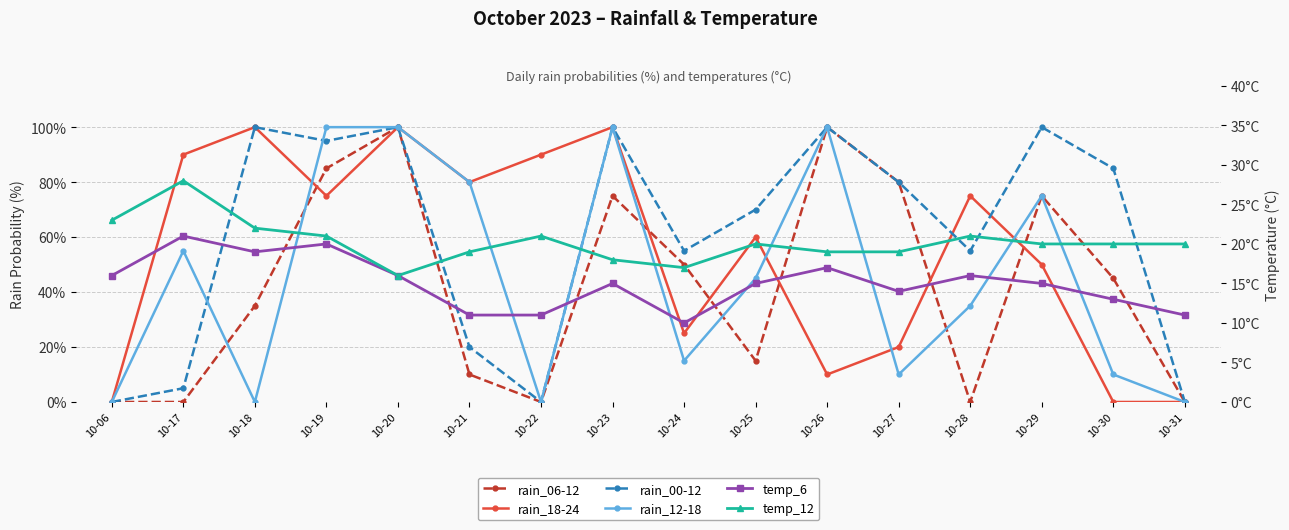

What value does the temp_6 series have at 10-27, to the nearest 10?

10